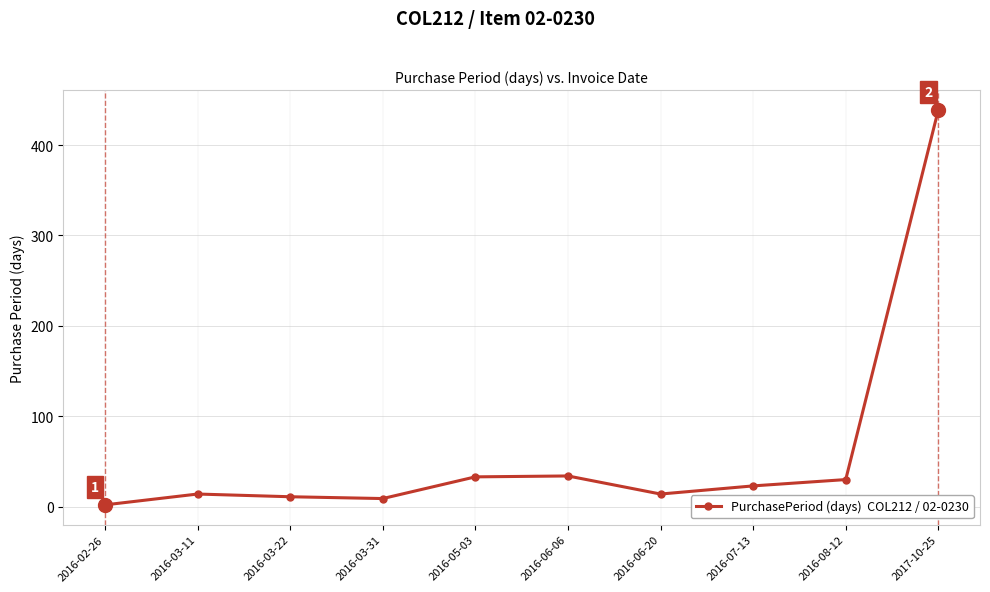

What is the maximum value shown in the chart?

439